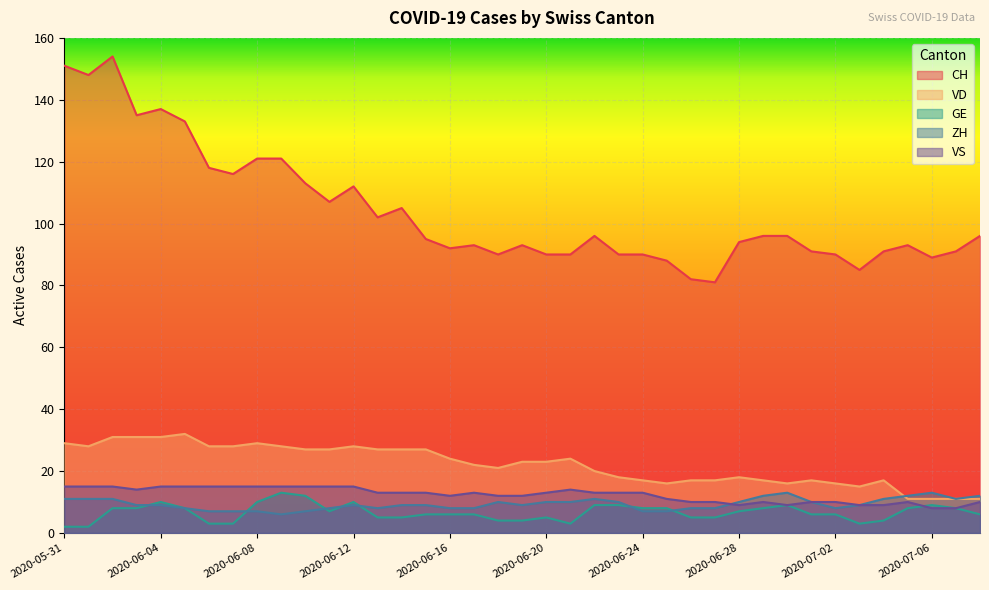

What is the sum of all VD values?

860